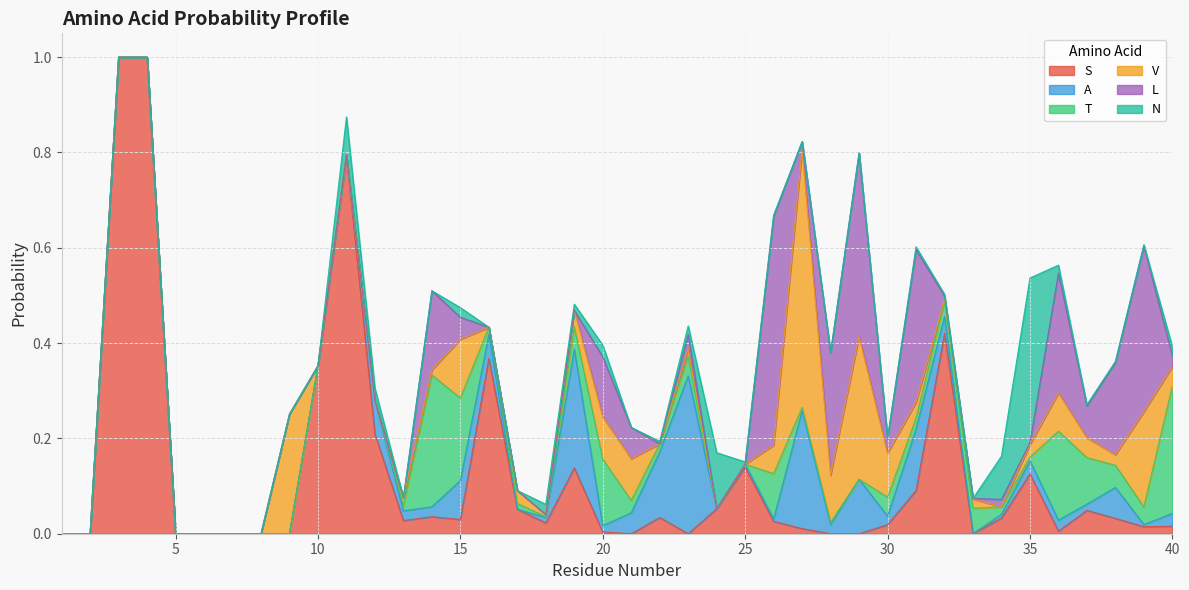

The value of T at 19 is 0.0. True or false?

False